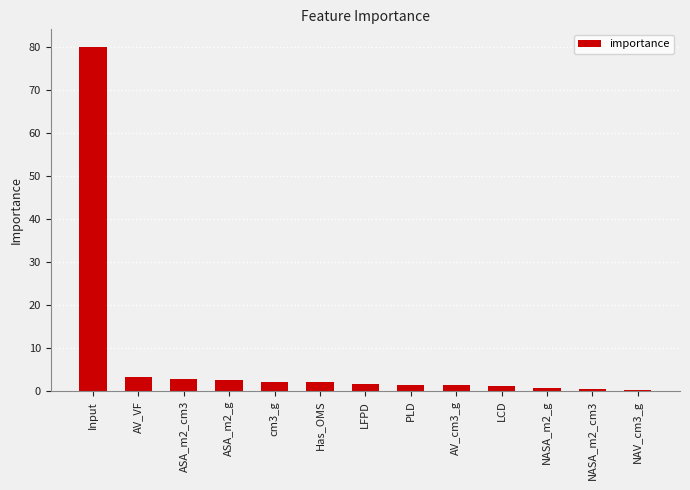

How many distinct data groups are displayed?

1